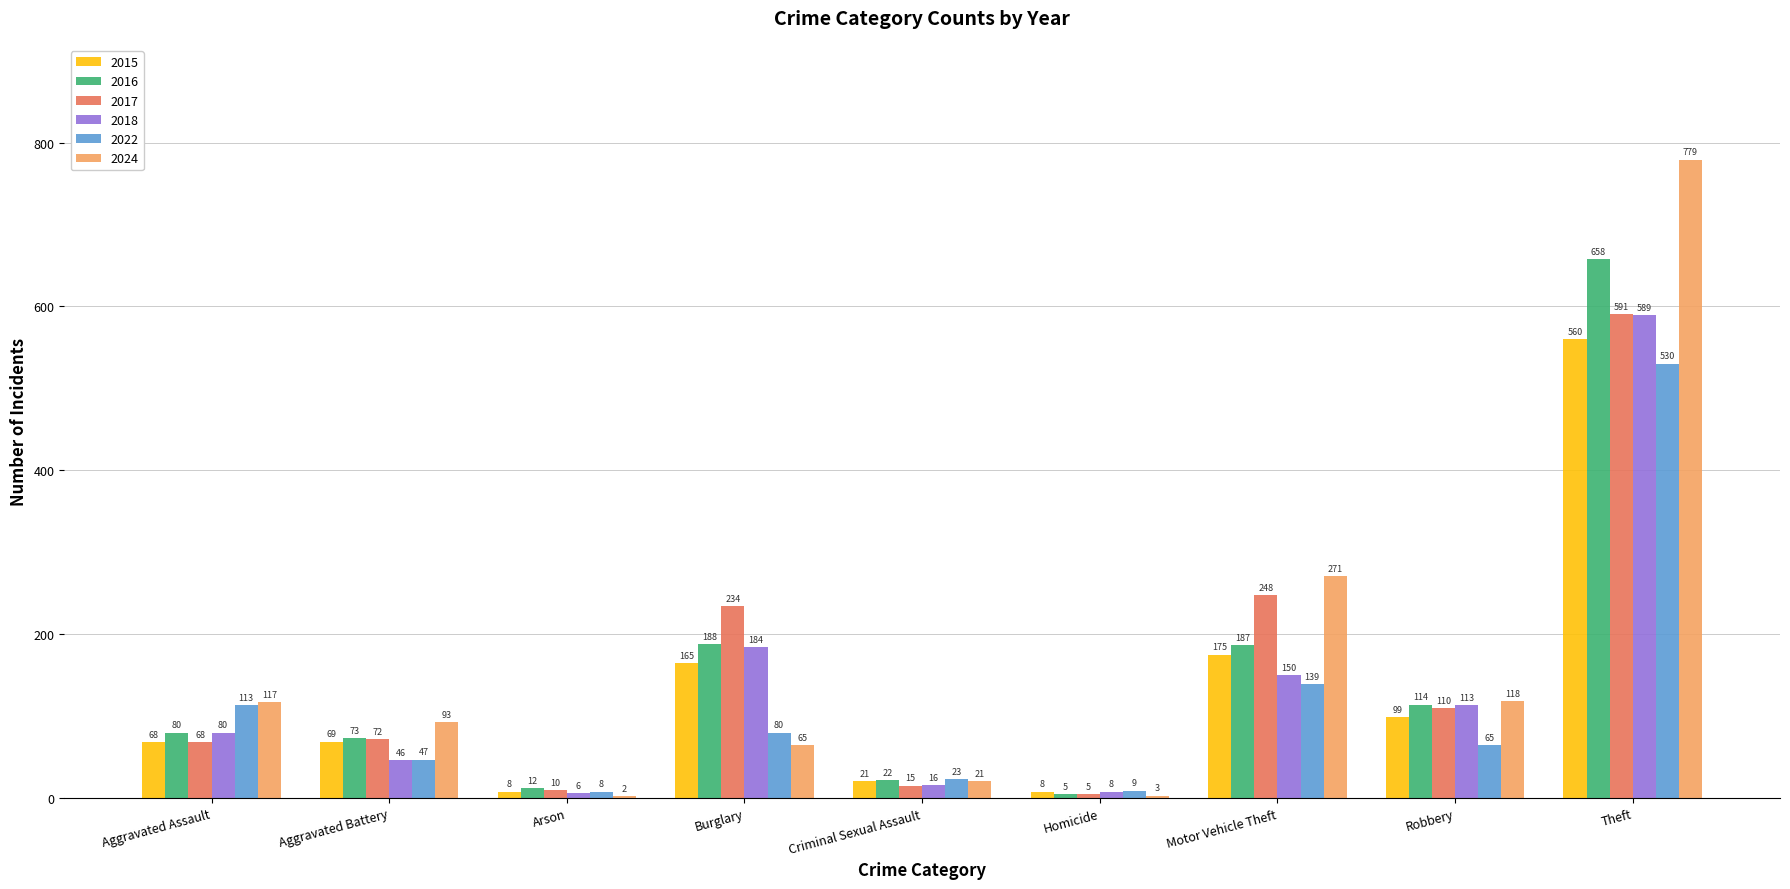

What are all the series names shown in the legend?

2015, 2016, 2017, 2018, 2022, 2024